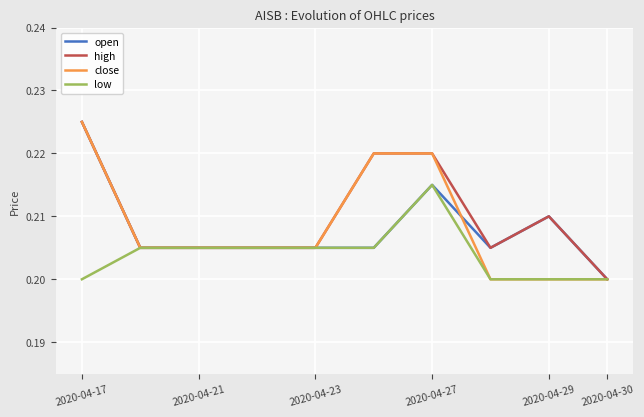

Where is open nearest to the value 0?

2020-04-30